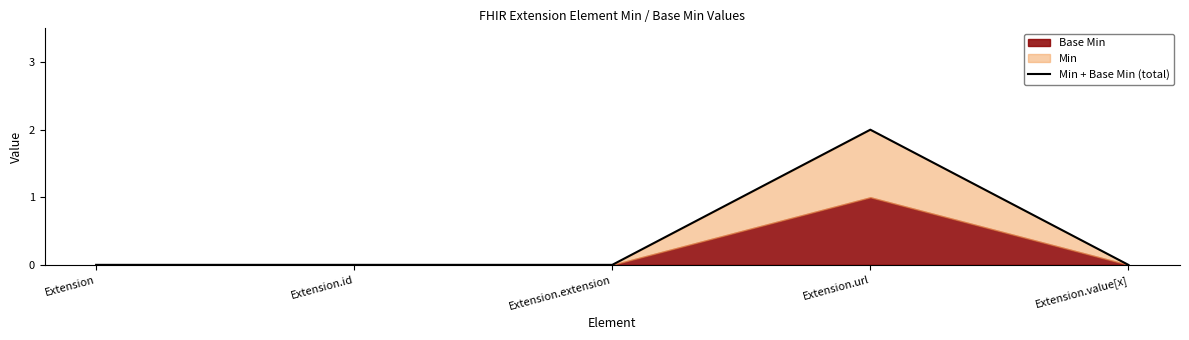

Between Extension.extension and Extension.id, which is larger?

Extension.extension